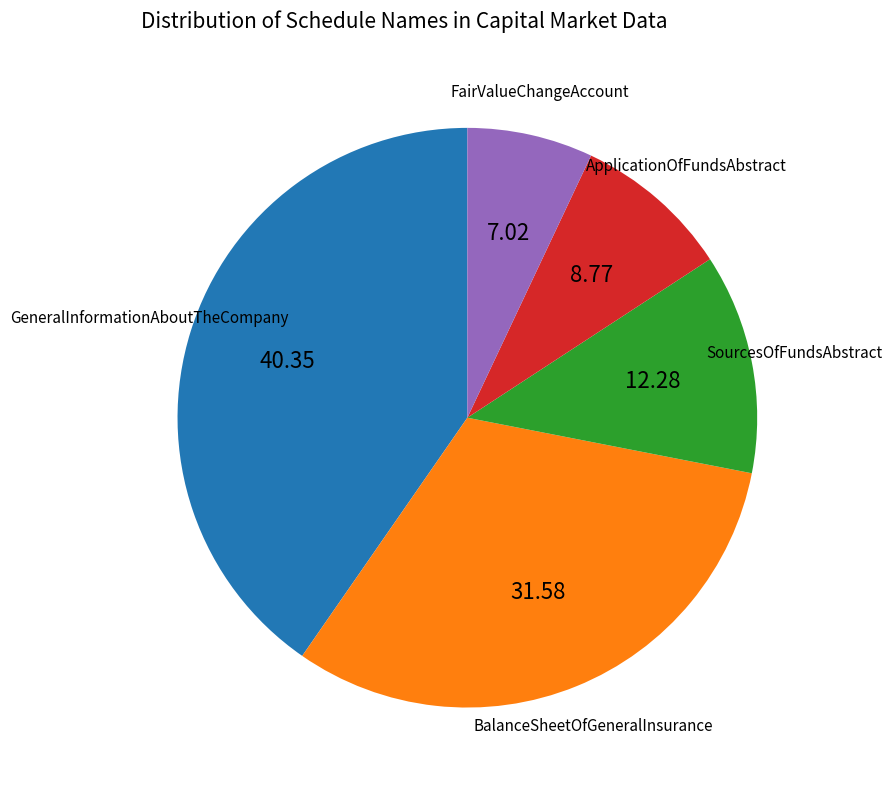

Does any single category account for the majority?

No